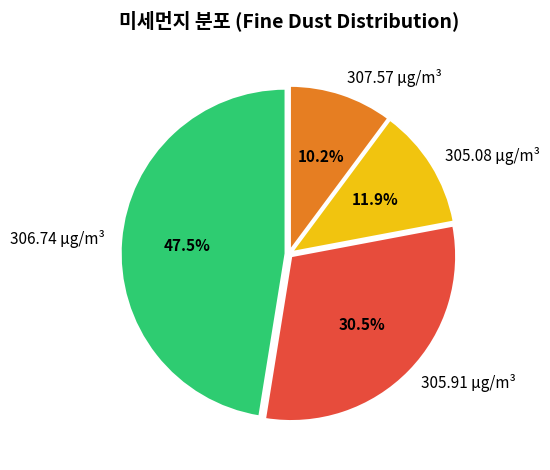

Rank the categories by value from highest to lowest.

306.74 μg/m³, 305.91 μg/m³, 305.08 μg/m³, 307.57 μg/m³